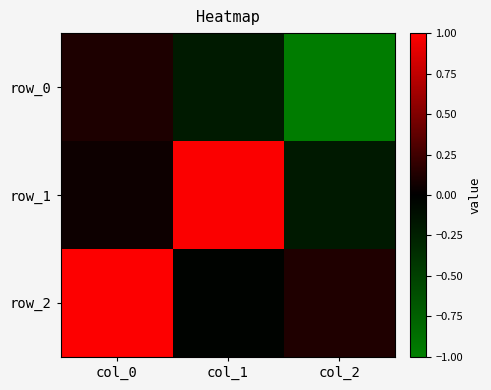

The row_1 series shows -0.1 at col_2. True or false?

False